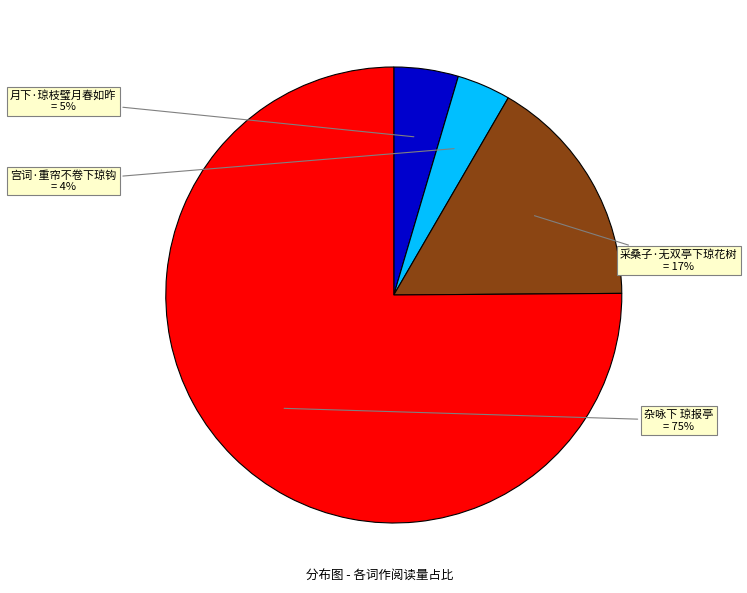

Is there a majority slice in this chart?

Yes